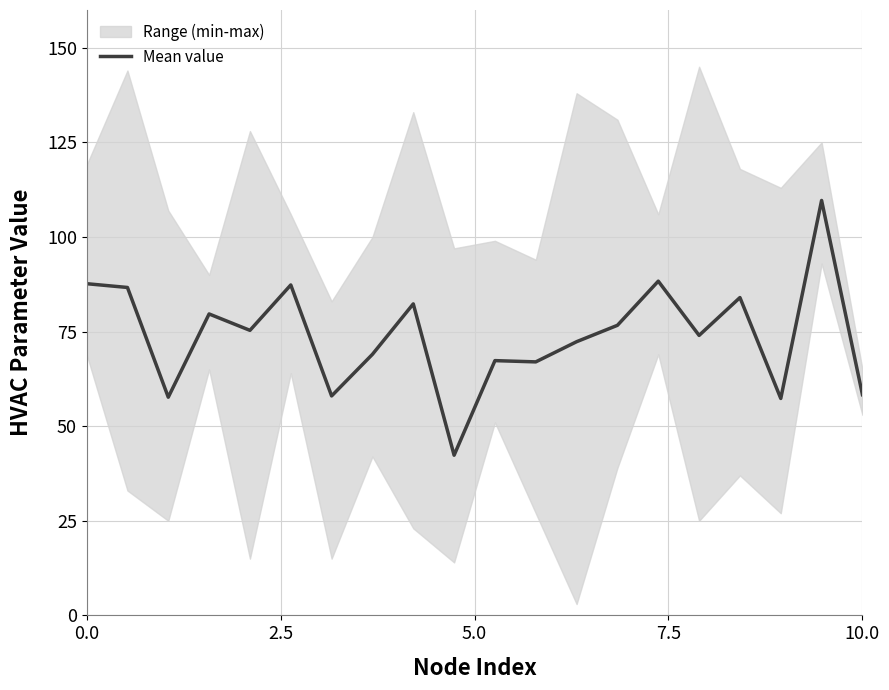

Does the chart have visible grid lines?

Yes